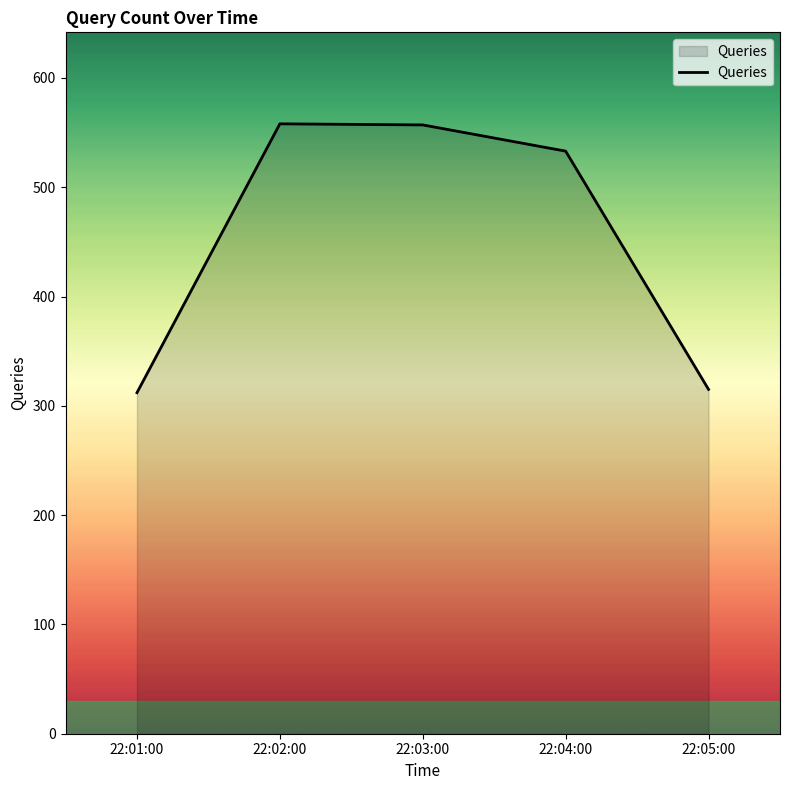

What is the difference between the maximum and second lowest values?

243